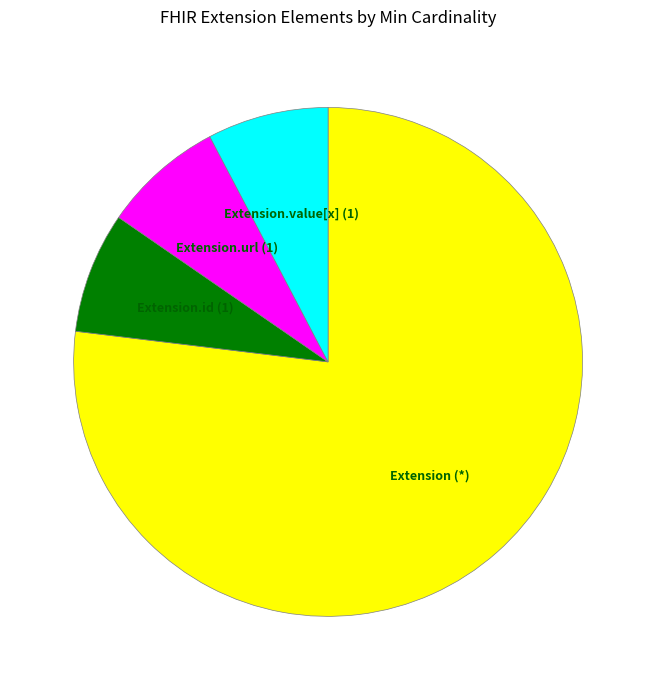

Is there a majority slice in this chart?

Yes